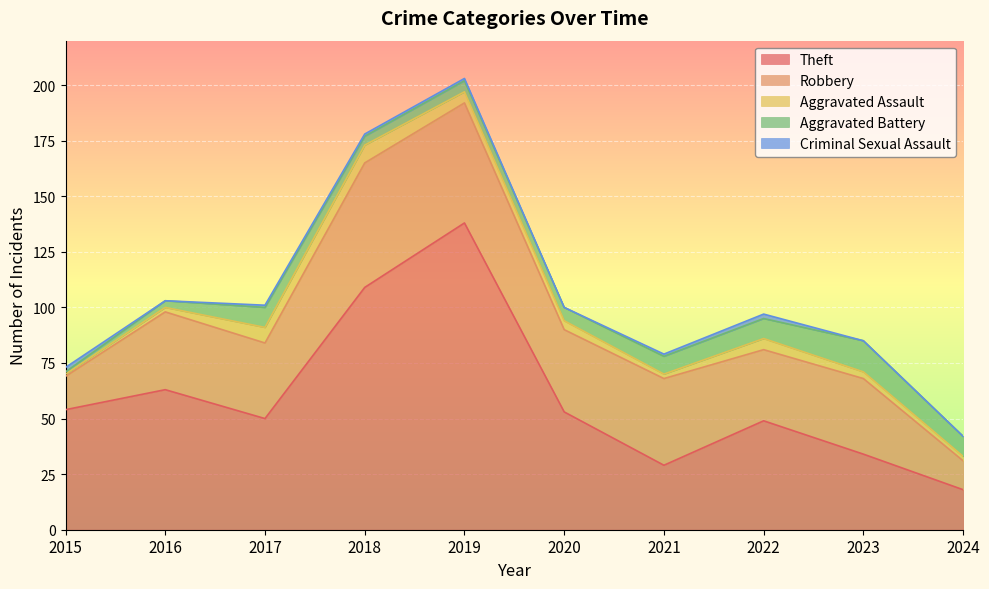

What are all the series names shown in the legend?

Theft, Robbery, Aggravated Assault, Aggravated Battery, Criminal Sexual Assault